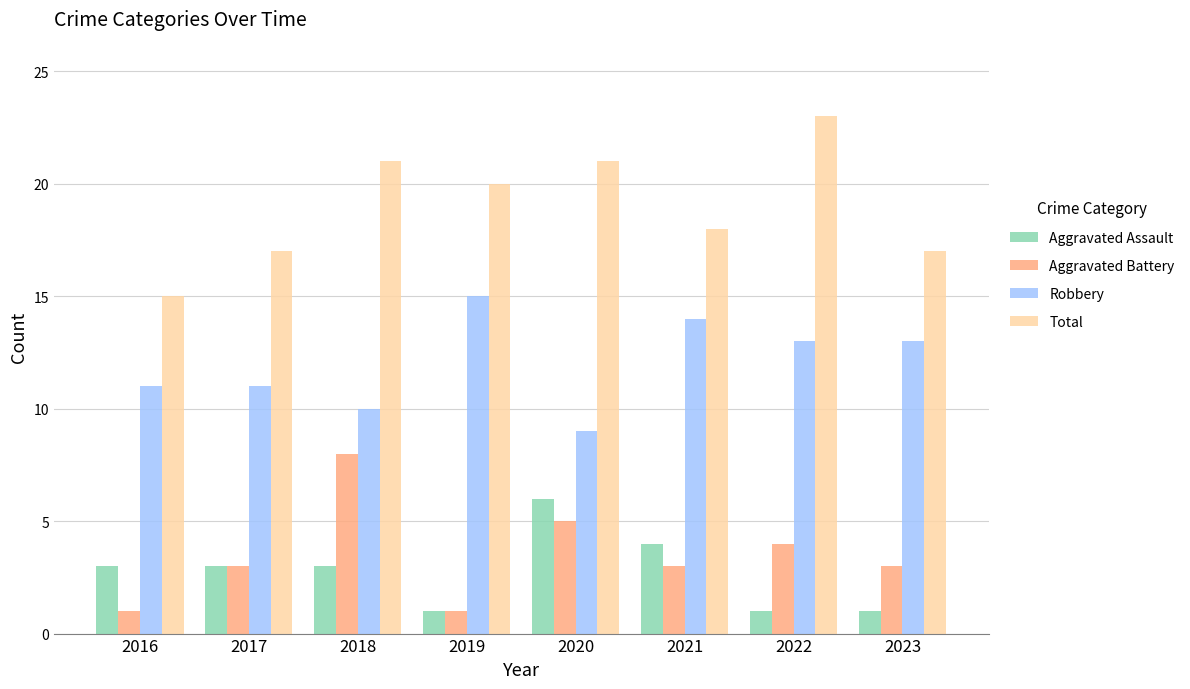

Read the Aggravated Battery value at 2021.

3